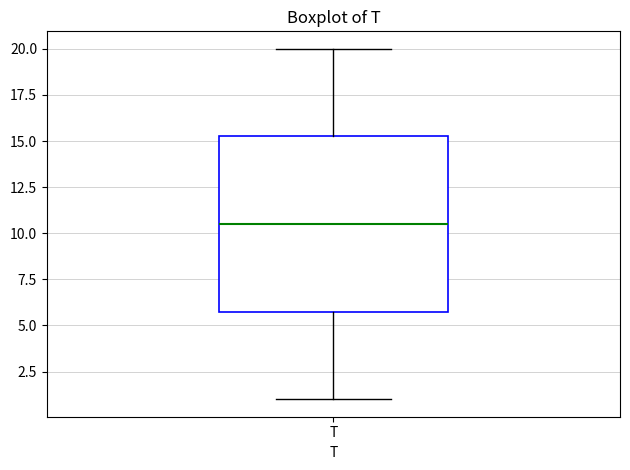

Read this box plot against the y-axis: the position of the median line, the range covered by the box, and the ends of both whiskers. The values are not printed on the chart, so give them approximately, as read against the axis.

median 10.5, box 6.0 to 15.5, whiskers 1.0 to 20.0